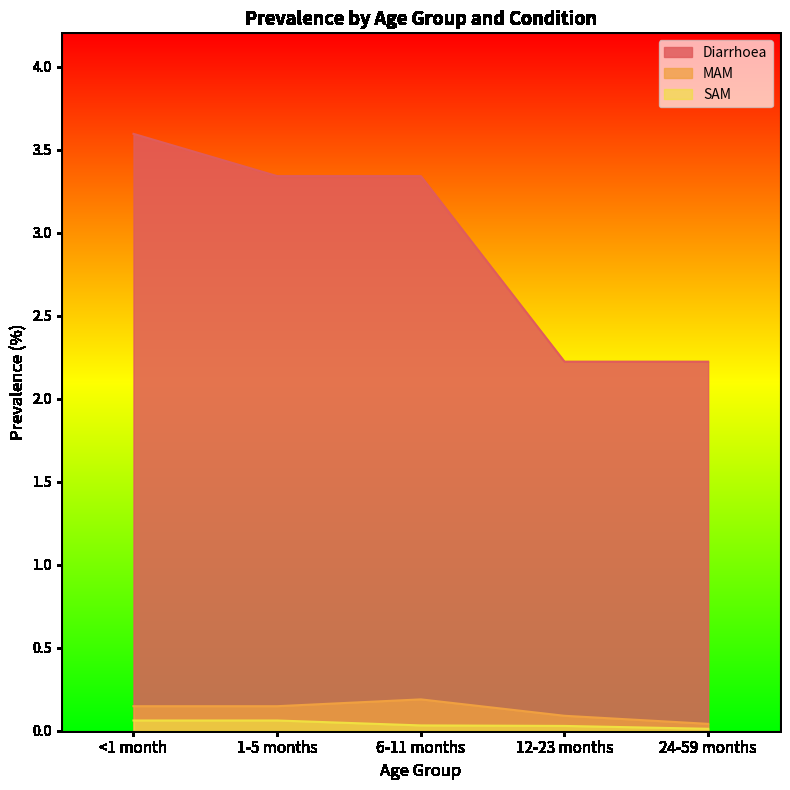

True or false: MAM has a value of 0.0 at 12-23 months.

False